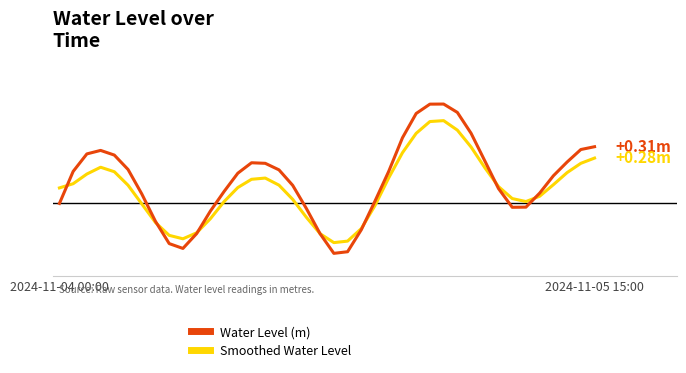

What are all the series names shown in the legend?

Water Level (m), Smoothed Water Level